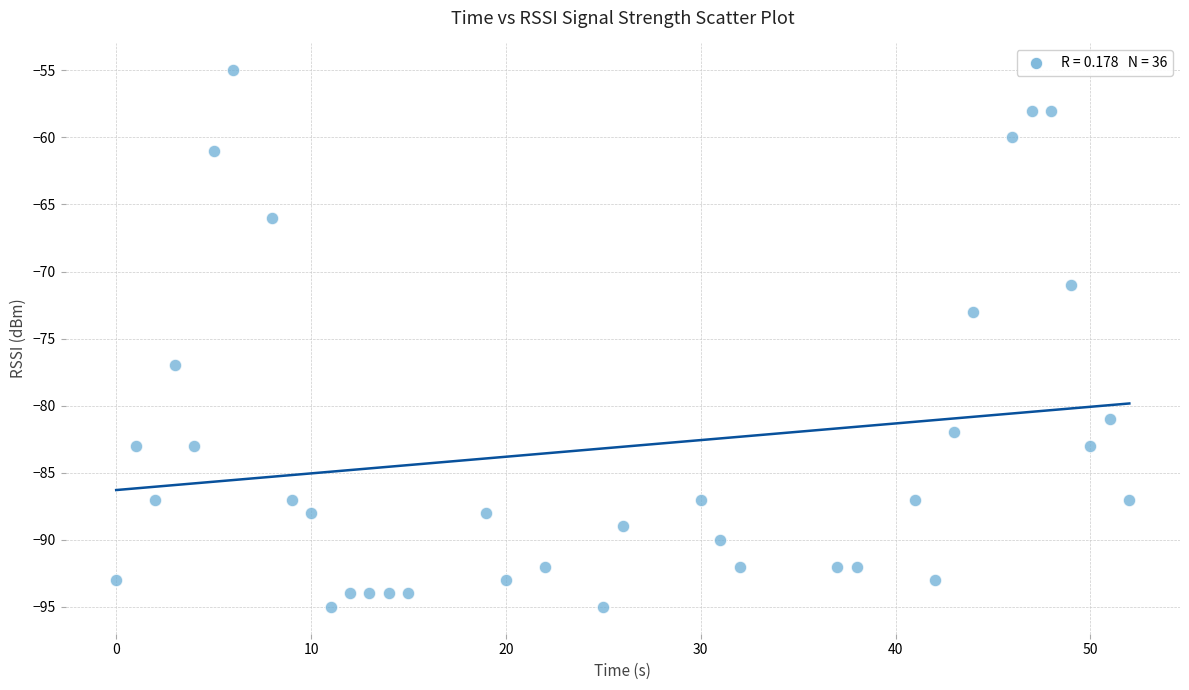

What is the range of Y values (max minus min)?

40